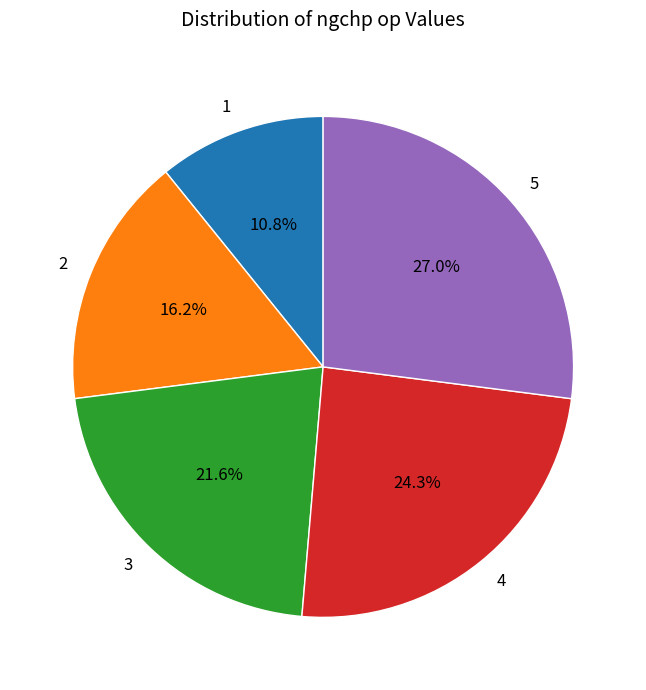

To the nearest percent, what percentage of the pie is 1?

11%